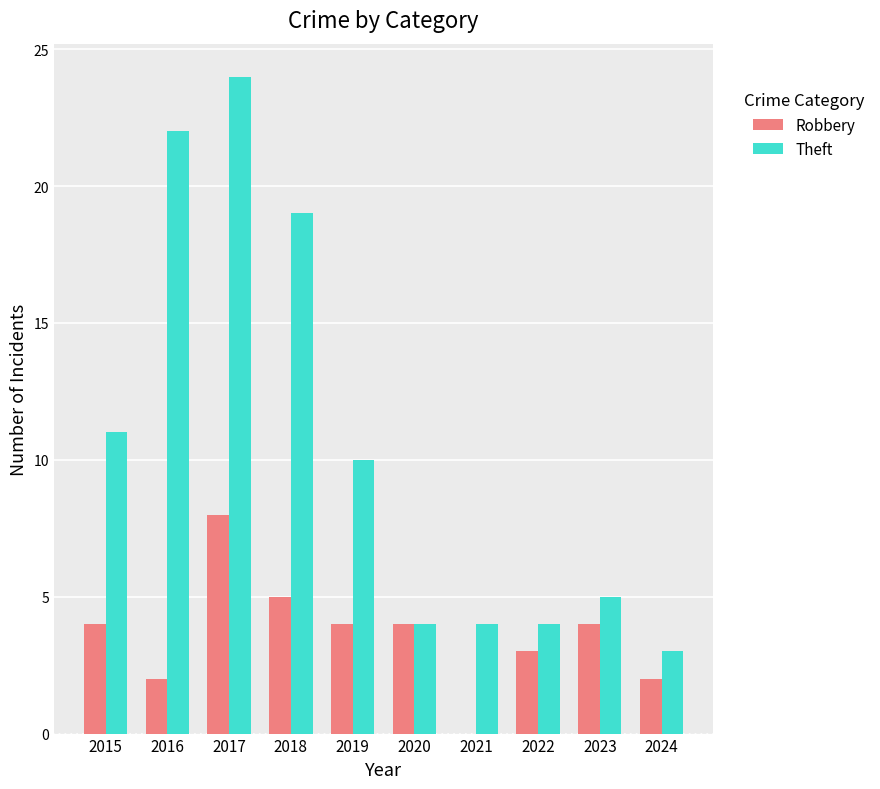

At which category is the sum across all series the highest?

2017